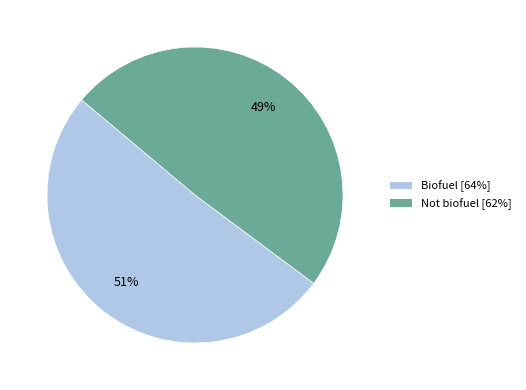

The Biofuel slice represents 51% of the pie. True or false?

True